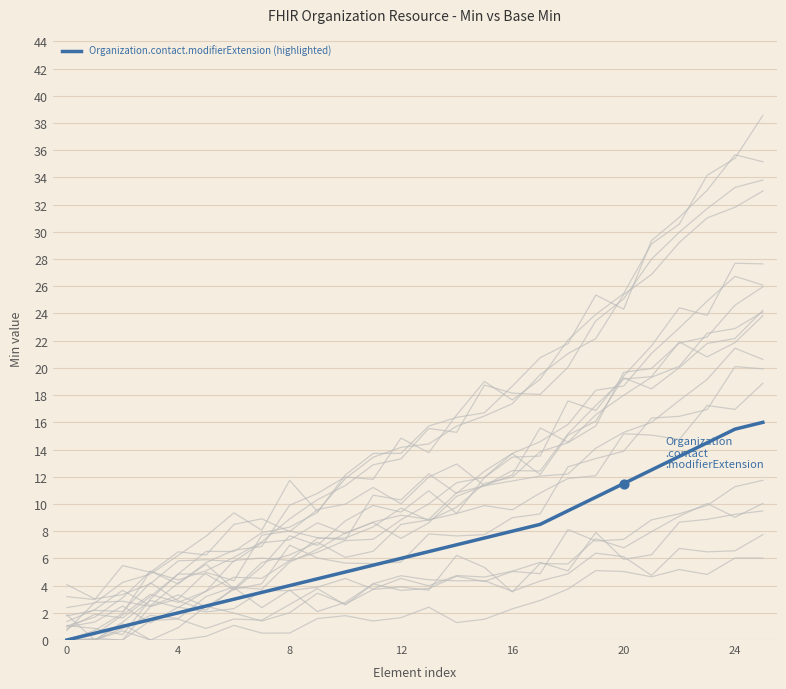

Approximately how many times larger is the value at 12 compared to 22?

0.4